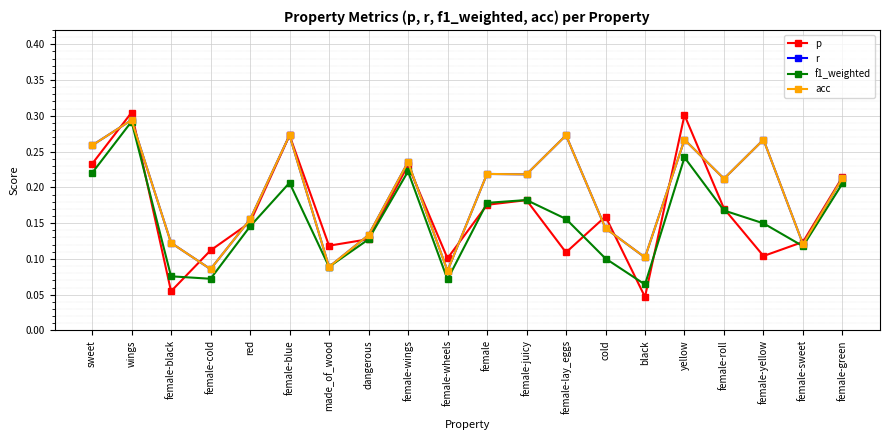

True or false: r has a value of 0.2 at female-roll.

True